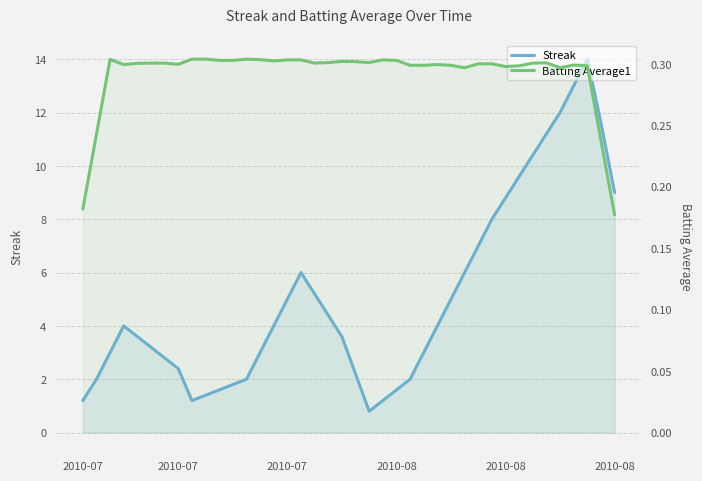

Reading left to right, list all the values displayed in this chart.

Streak: 1.2	2.0	3.0	4.0	3.6	3.2	2.8	2.4	1.2	1.4	1.6	1.8	2.0	3.0	4.0	5.0	6.0	5.2	4.4	3.6	2.2	0.8	1.2	1.6	2.0	3.0	4.0	5.0	6.0	7.0	8.0	8.8	9.6	10.4	11.2	12.0	13.0	14.0	11.6	9.0
Batting Average1: 0.2	0.2	0.3	0.3	0.3	0.3	0.3	0.3	0.3	0.3	0.3	0.3	0.3	0.3	0.3	0.3	0.3	0.3	0.3	0.3	0.3	0.3	0.3	0.3	0.3	0.3	0.3	0.3	0.3	0.3	0.3	0.3	0.3	0.3	0.3	0.3	0.3	0.3	0.2	0.2